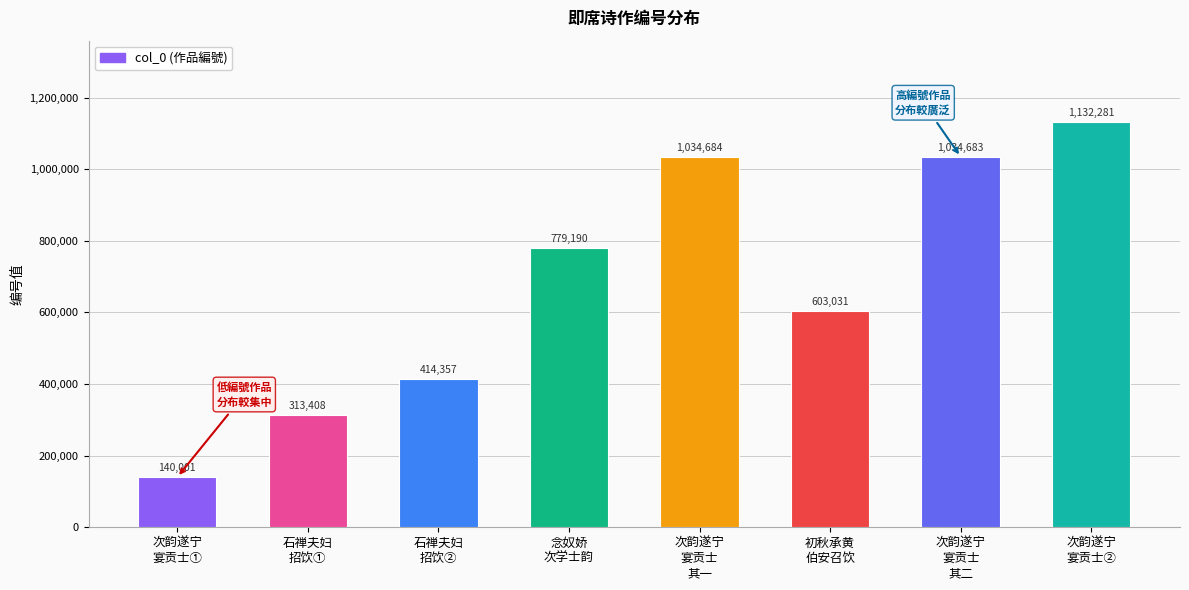

What is the label of the 5th bar from the right?

念奴娇
次学士韵